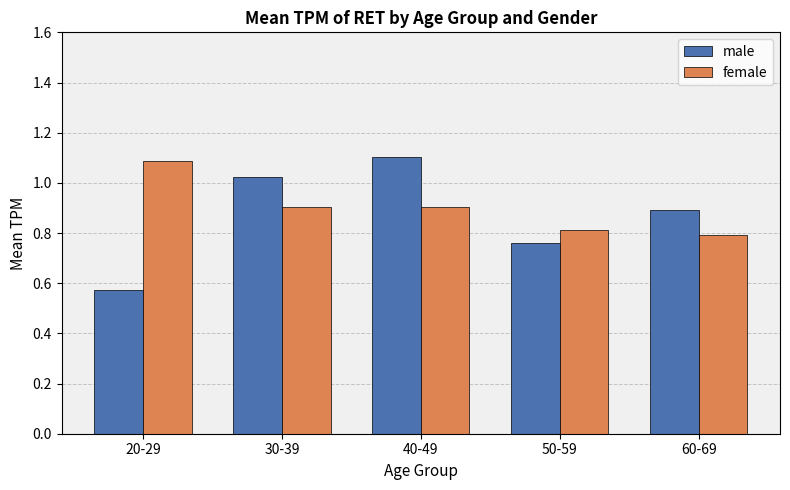

At which label does female reach its peak?

20-29